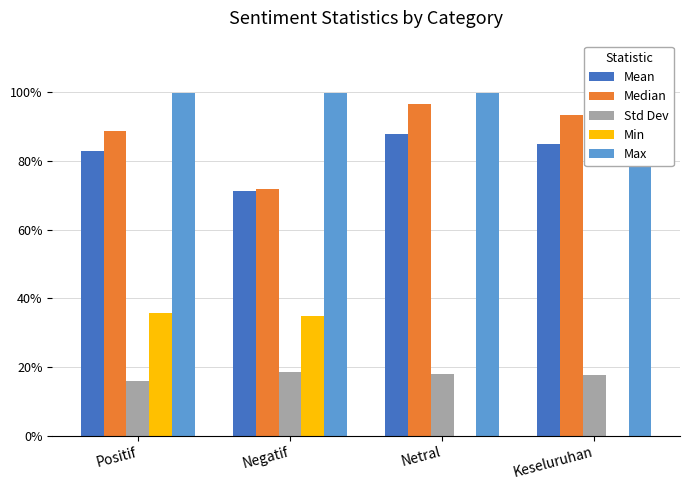

What is the label of the 2nd bar from the left?

Negatif